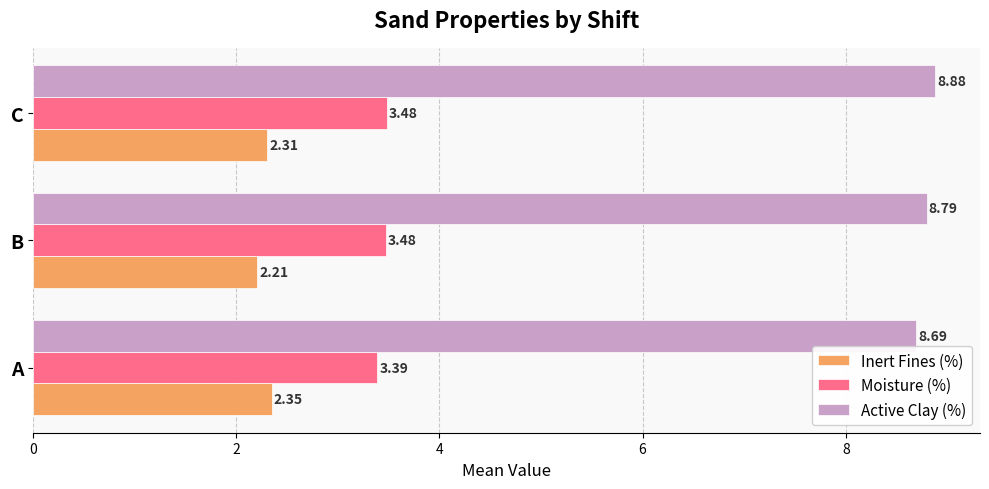

Where is Active Clay (%) nearest to the value 8?

A